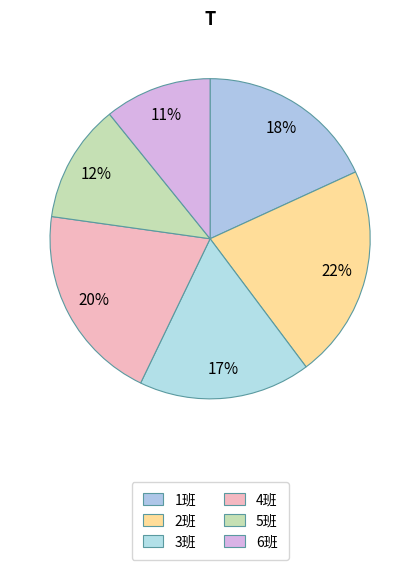

To the nearest percent, what is the average slice percentage?

17%